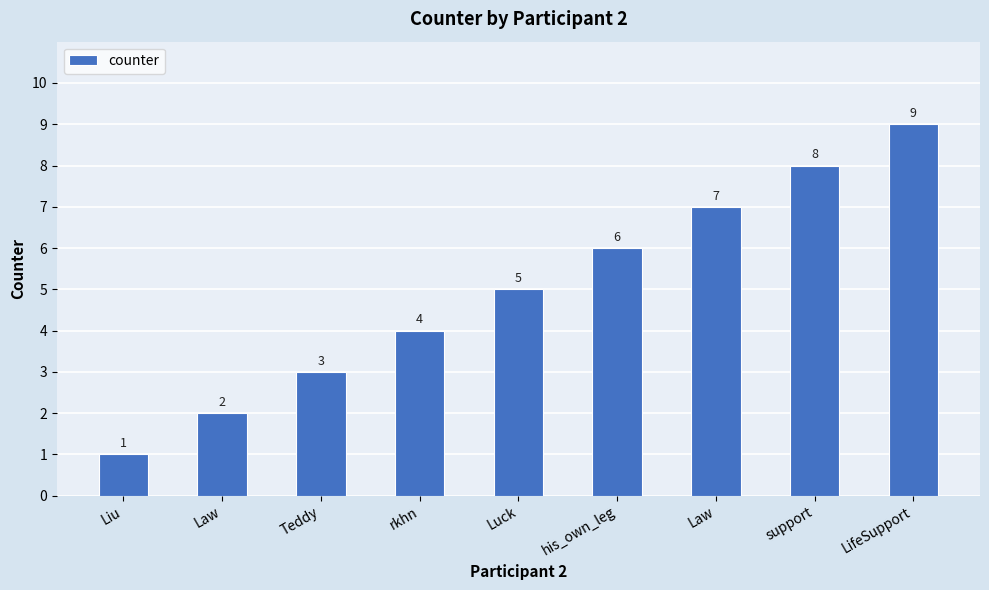

The chart shows a value of 5 at support. True or false?

False